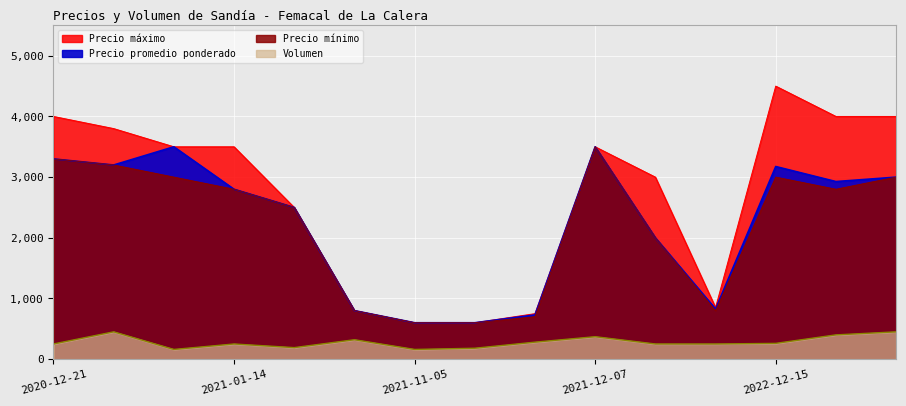

At which label does Precio mínimo reach its minimum?

2021-11-05